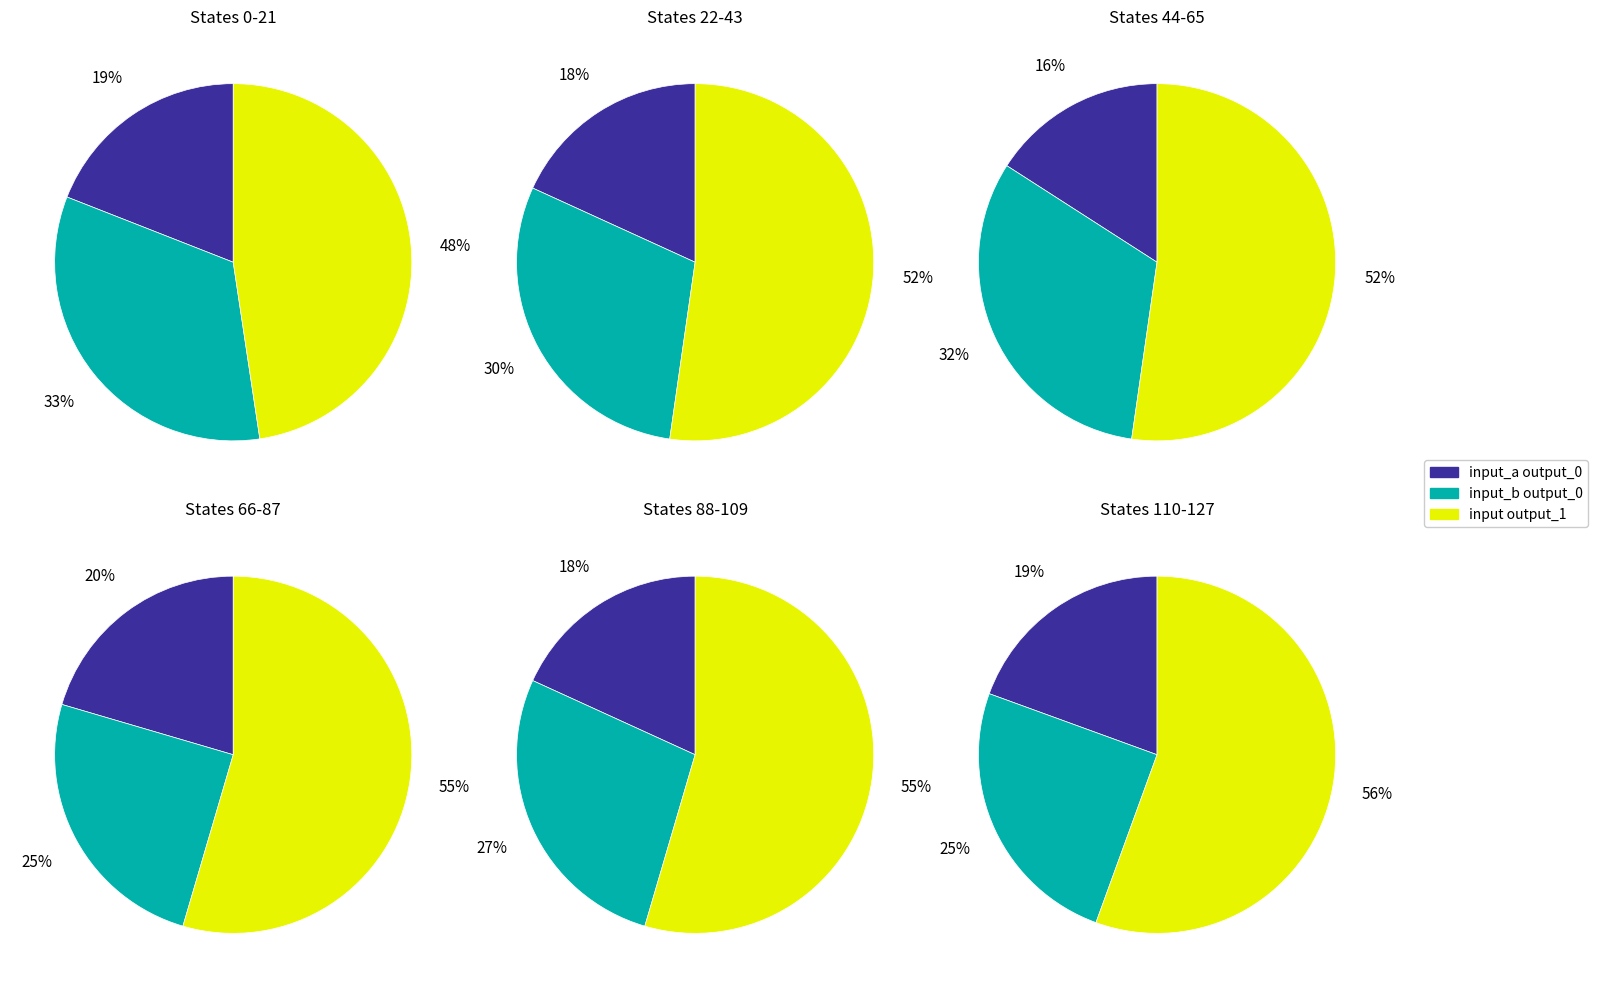

Which has a higher value, State 22-43 or State 88-109?

State 22-43